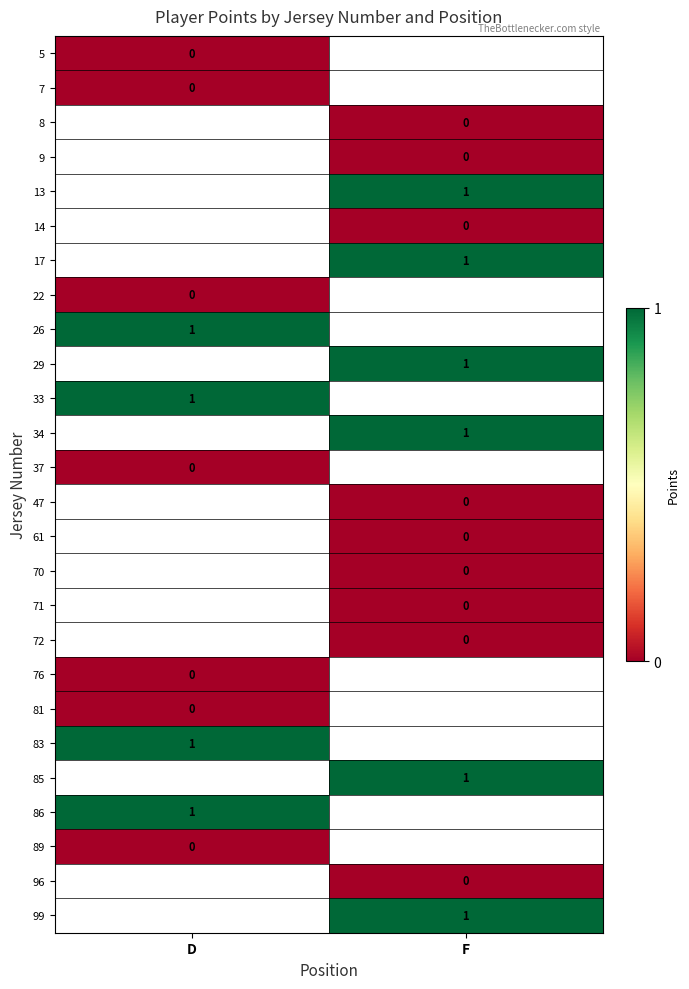

Count the number of data series in this chart.

26